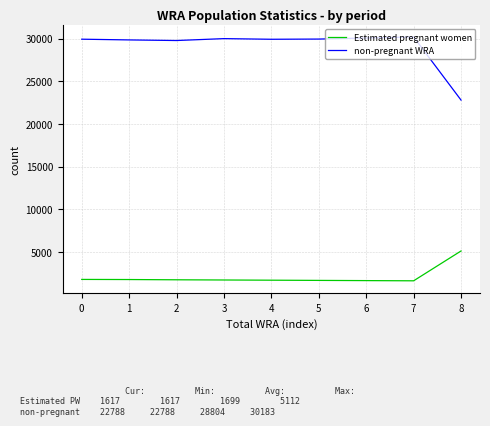

At how many categories does at least one series exceed 21615?

9